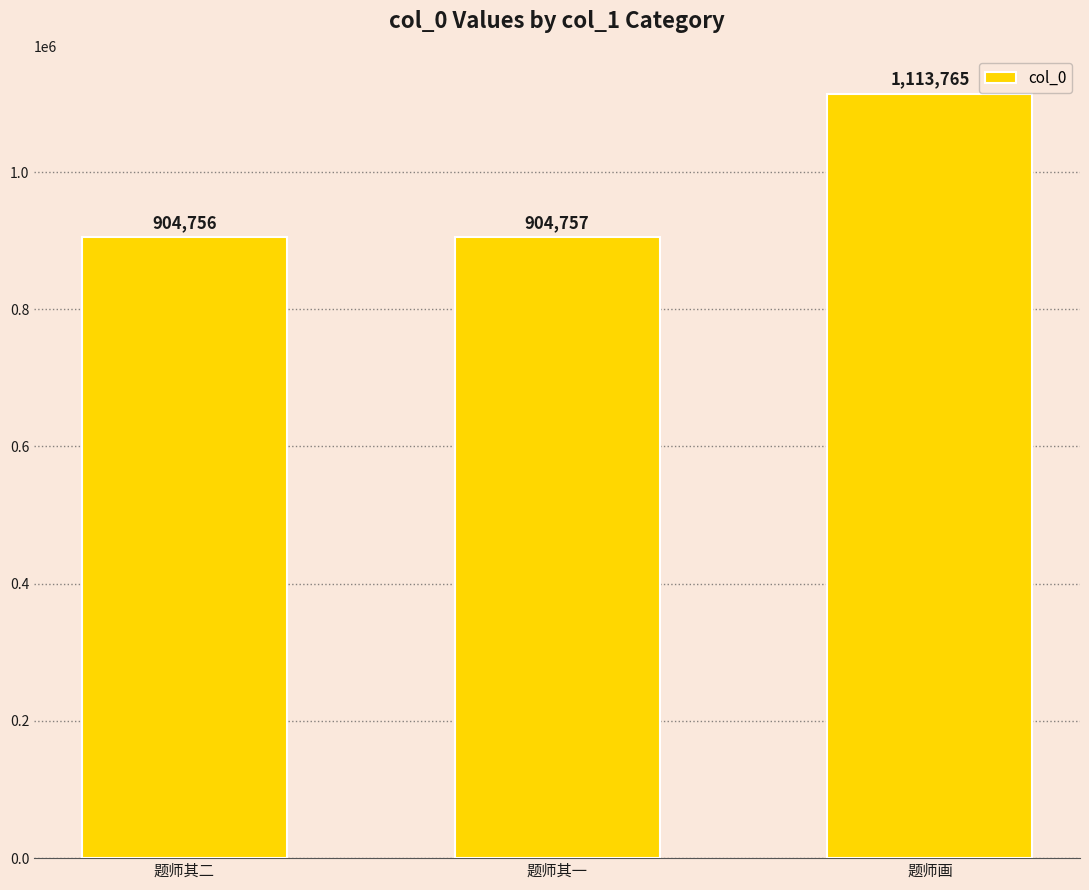

What is the value of the 2nd bar from the left?

904757